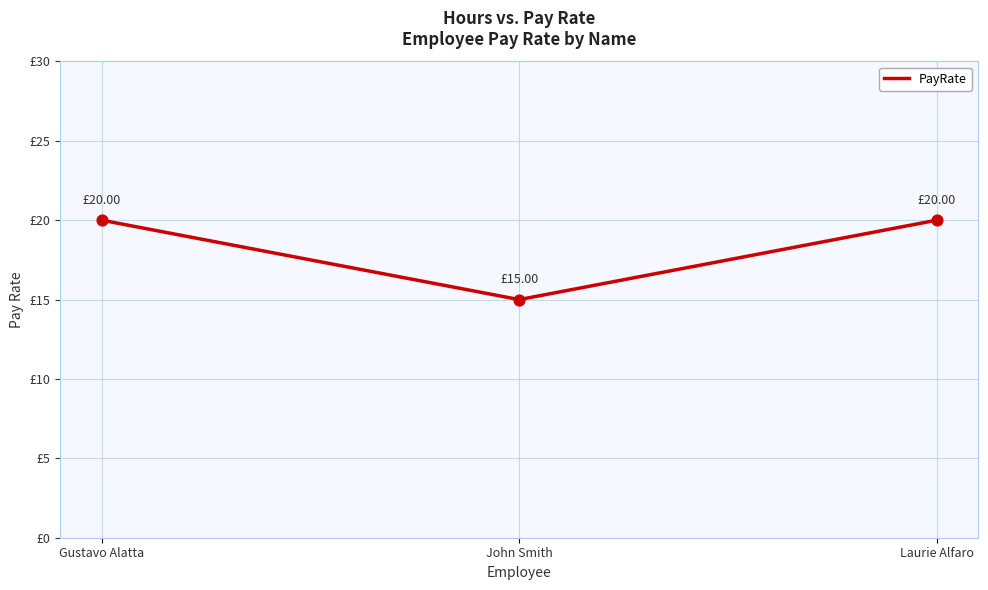

Between John Smith and Gustavo Alatta, which is larger?

Gustavo Alatta